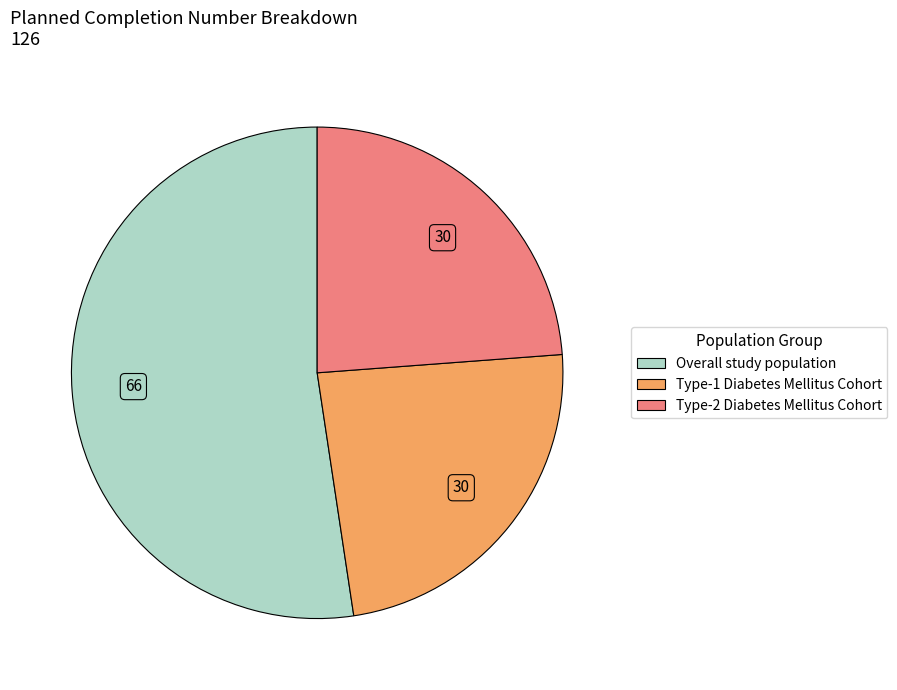

Combined, do Type-1 Diabetes Mellitus Cohort and Type-2 Diabetes Mellitus Cohort account for over 50%?

No